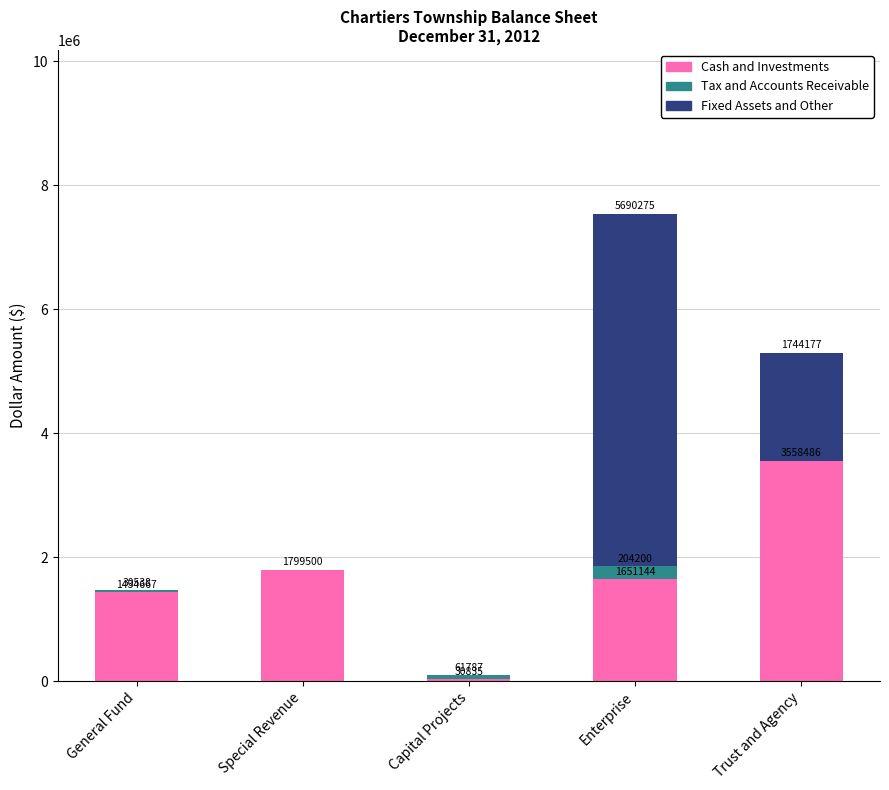

Reading left to right, list the values for the Cash and Investments series.

General Fund=1434667	Special Revenue=1799500	Capital Projects=30835	Enterprise=1651144	Trust and Agency=3558486